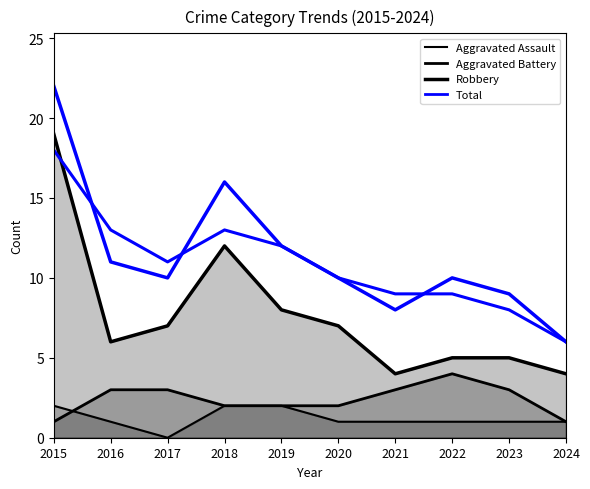

How many data points does each series have?

10